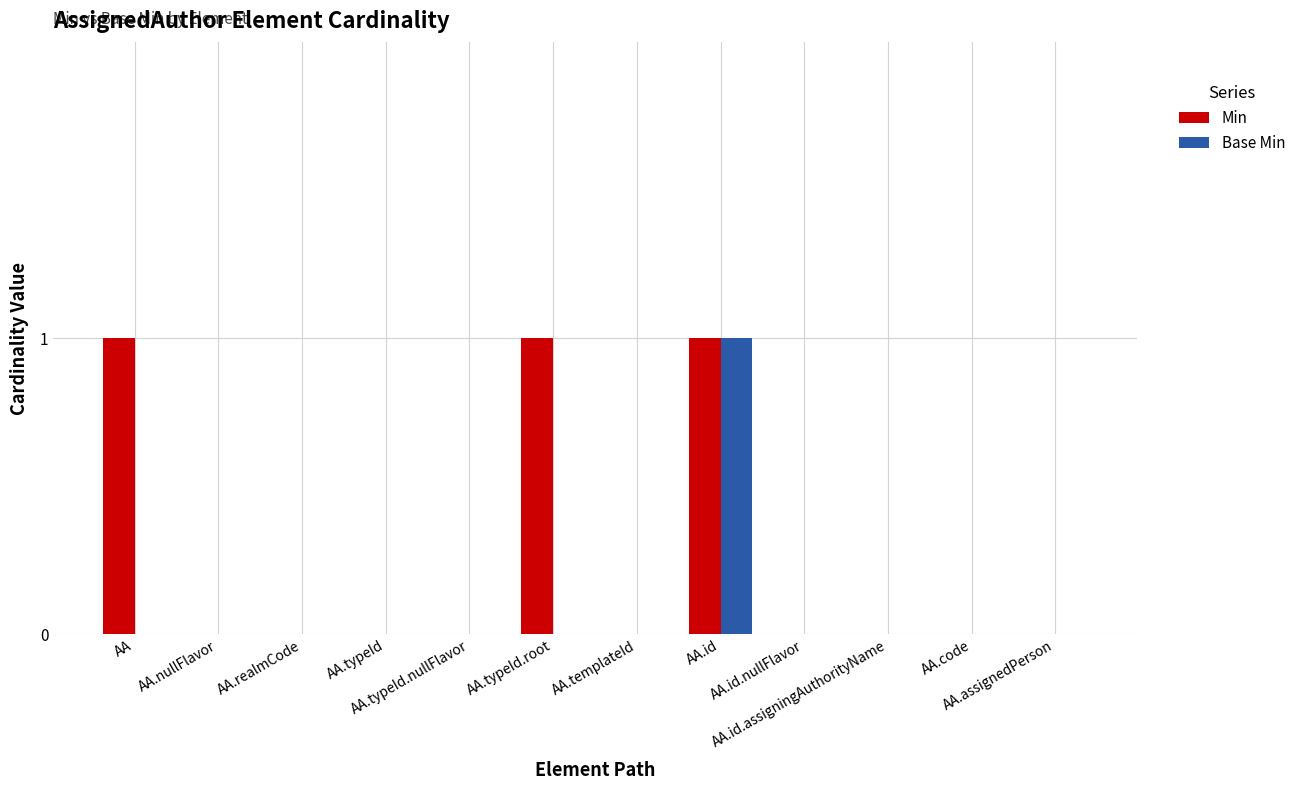

Reading right to left, list all the values displayed in this chart.

Min: 0	0	0	0	1	0	1	0	0	0	0	1
Base Min: 0	0	0	0	1	0	0	0	0	0	0	0